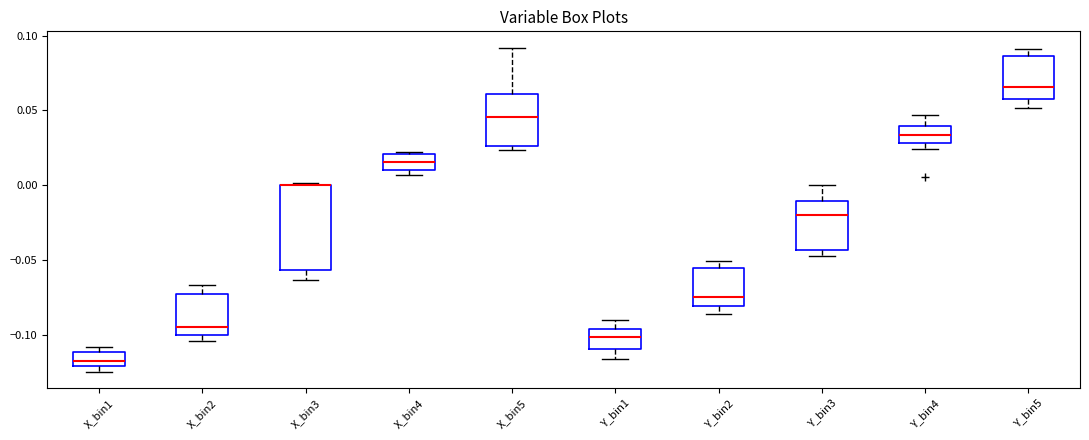

Reading left to right, read every box against the y-axis: the position of its median line, the range the box covers, and the ends of its whiskers. The values are not printed on the chart, so give them approximately, as read against the axis.

X_bin1: median -0.115, box -0.120 to -0.110, whiskers -0.125 to -0.105
X_bin2: median -0.095, box -0.100 to -0.070, whiskers -0.105 to -0.065
X_bin3: median 0.000 (drawn on the box's upper edge), box -0.055 to 0.000, whiskers -0.065 to 0.000
X_bin4: median 0.015, box 0.010 to 0.020, whiskers 0.005 to 0.025
X_bin5: median 0.045, box 0.025 to 0.060, whiskers 0.025 (just below the box's lower edge) to 0.090
Y_bin1: median -0.100, box -0.110 to -0.095, whiskers -0.115 to -0.090
Y_bin2: median -0.075, box -0.080 to -0.055, whiskers -0.085 to -0.050
Y_bin3: median -0.020, box -0.045 to -0.010, whiskers -0.045 (just below the box's lower edge) to 0.000
Y_bin4: median 0.035, box 0.030 to 0.040, whiskers 0.025 to 0.045
Y_bin5: median 0.065, box 0.060 to 0.085, whiskers 0.050 to 0.090